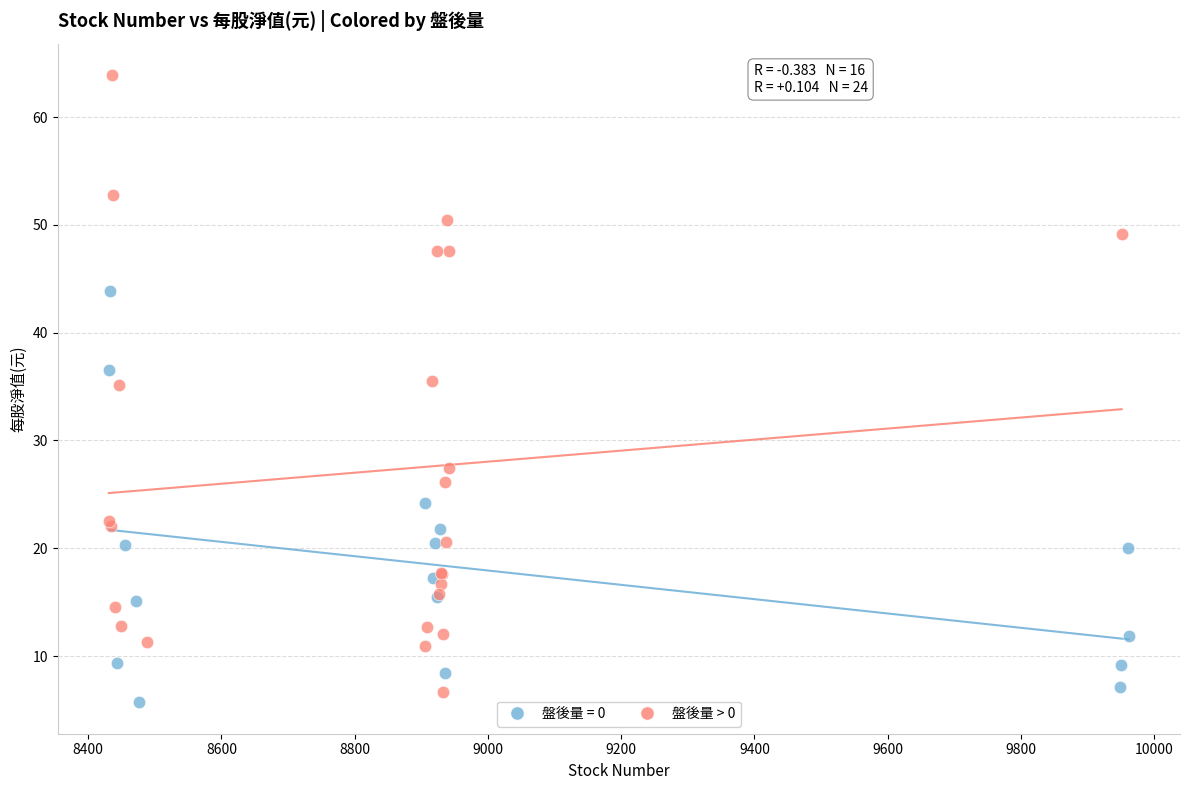

Which series contains the highest Y value?

盤後量 > 0